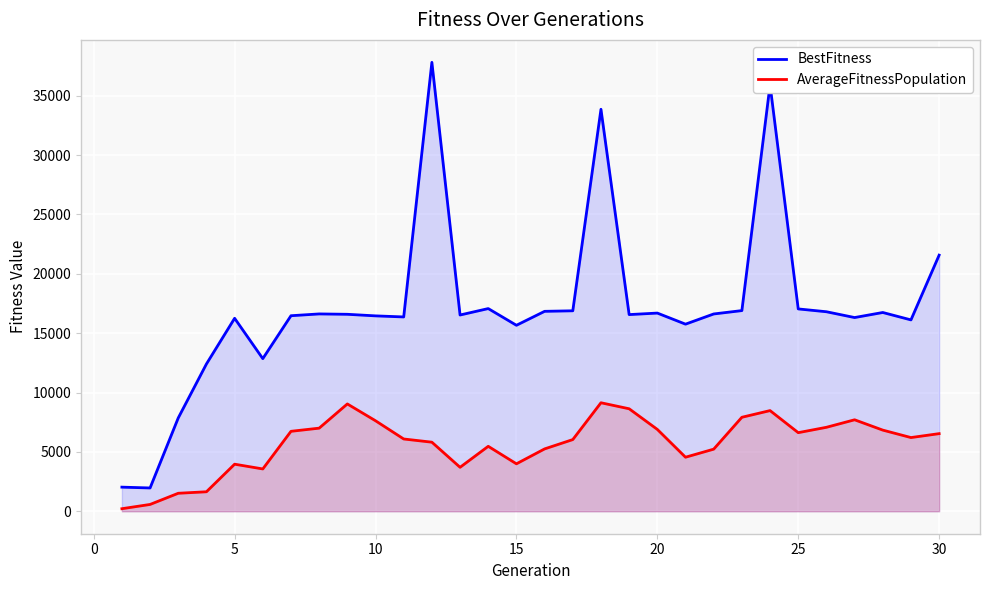

List the series in order of their peak value, highest first.

BestFitness, AverageFitnessPopulation